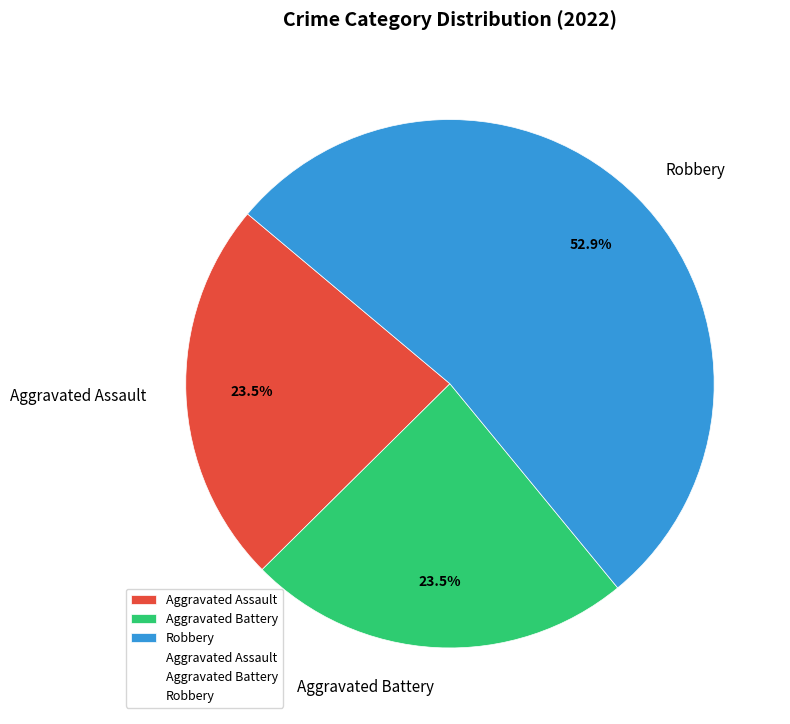

The Aggravated Assault slice represents 9% of the pie. True or false?

False